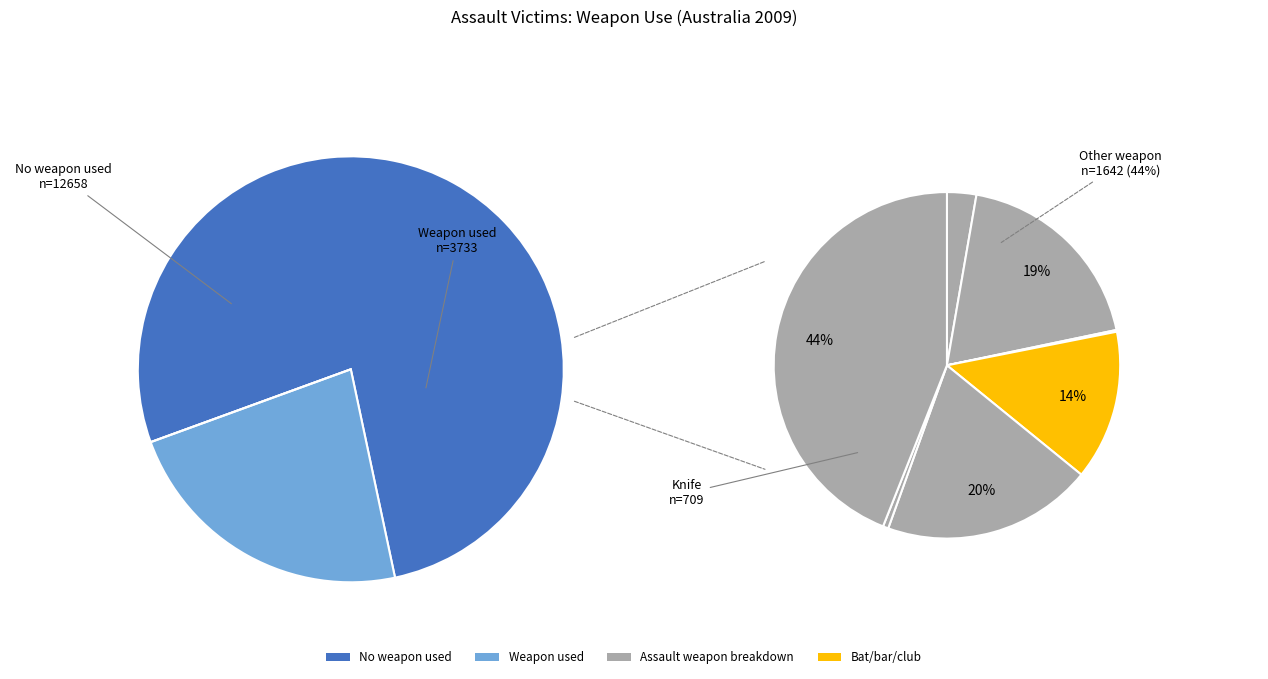

Do Other weapon and Firearm together represent more than half of the pie?

No